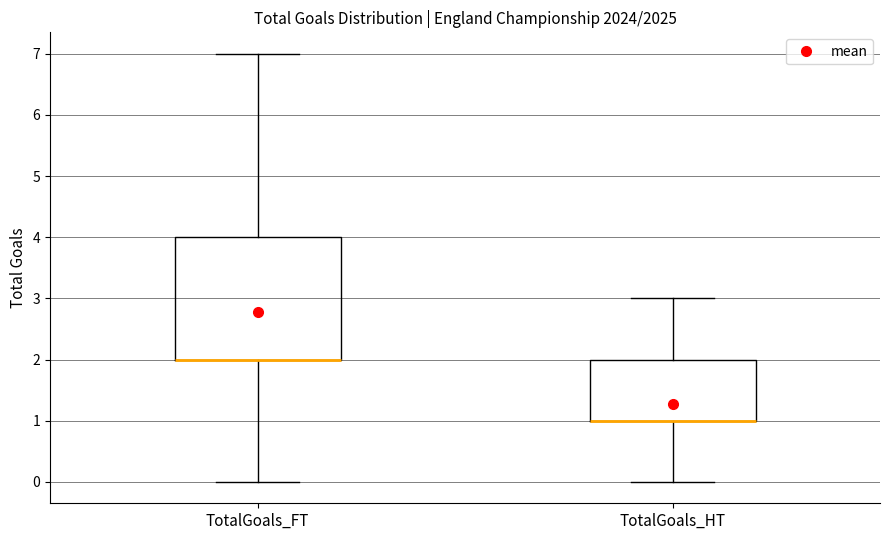

Where is the upper edge of the box for TotalGoals_FT on the y-axis? The values are not printed on the chart, so give them approximately, as read against the axis.

4